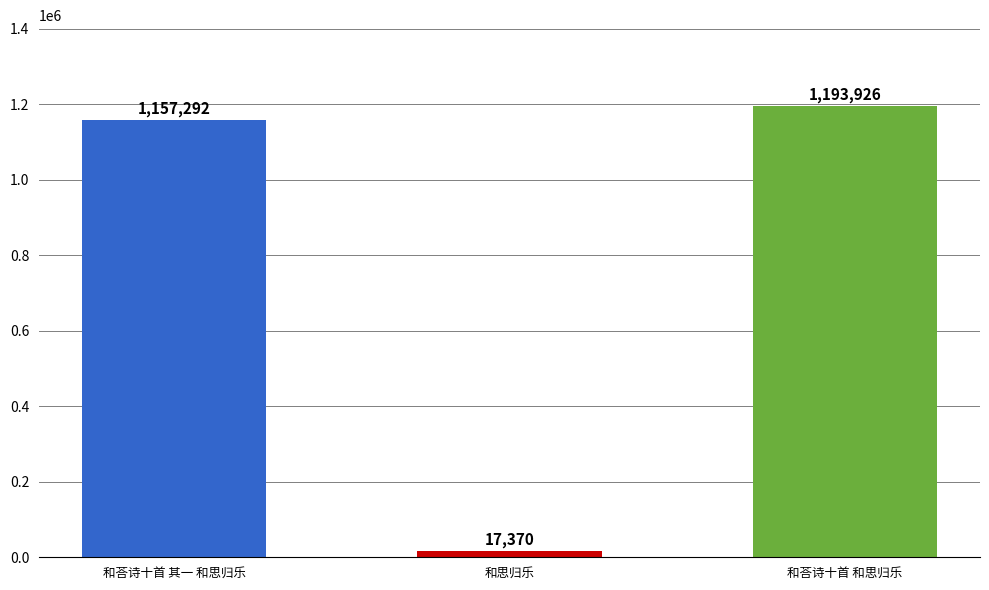

At which label is the value closest to 605648?

和荅诗十首 其一 和思归乐